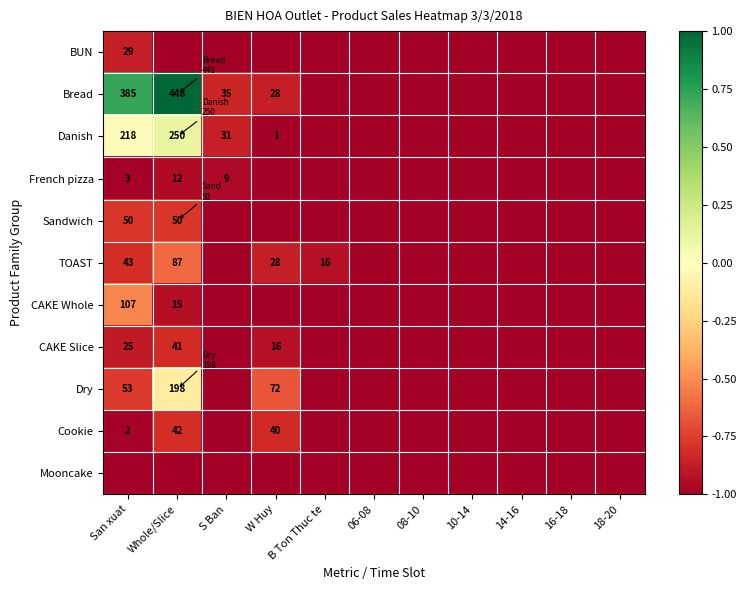

What is the minimum value shown in the chart?

-1.0